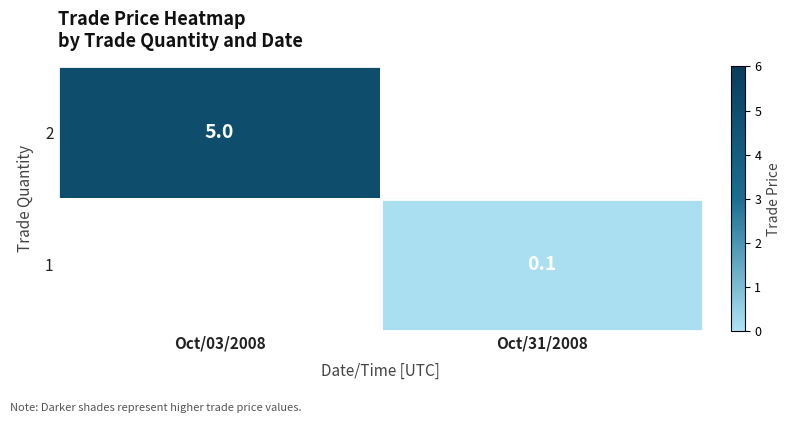

The value of 1 at Oct/31/2008 is 0.1. True or false?

True